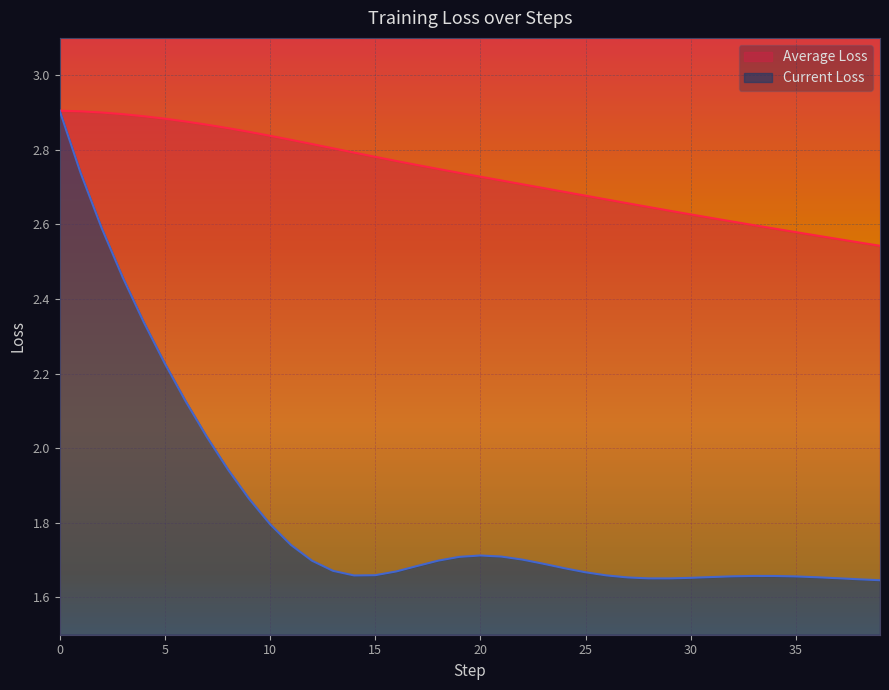

What is the label of the 15th point from the right?

25